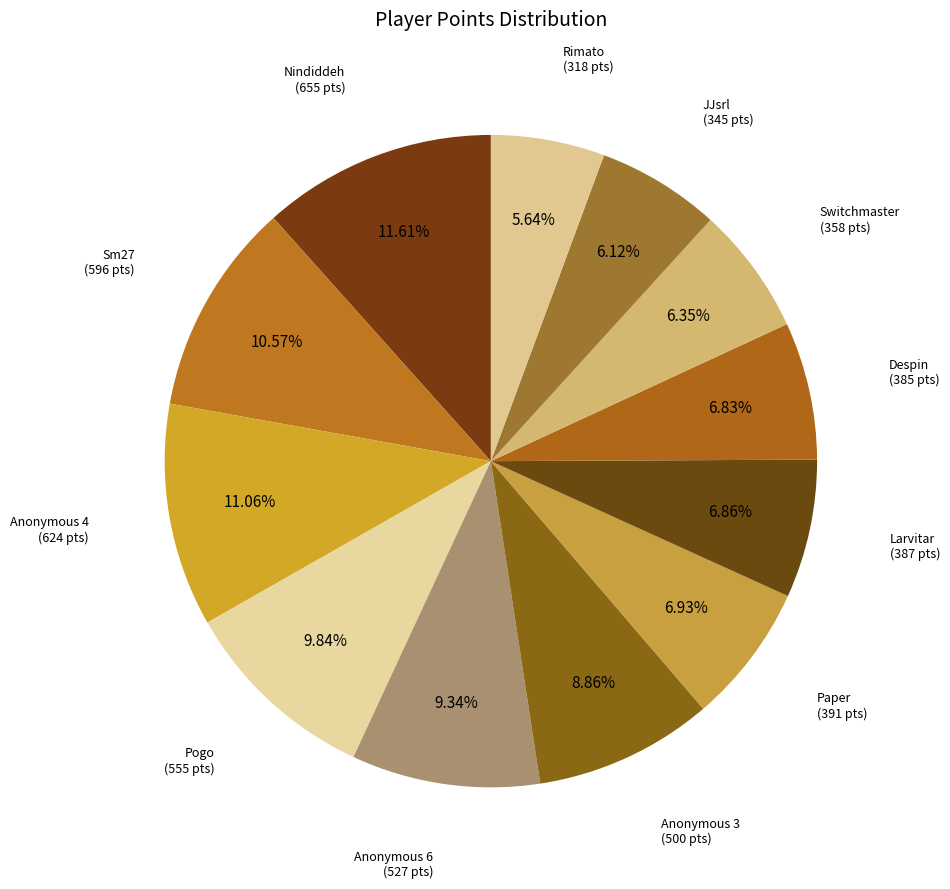

To the nearest percent, what is the average slice percentage?

8%